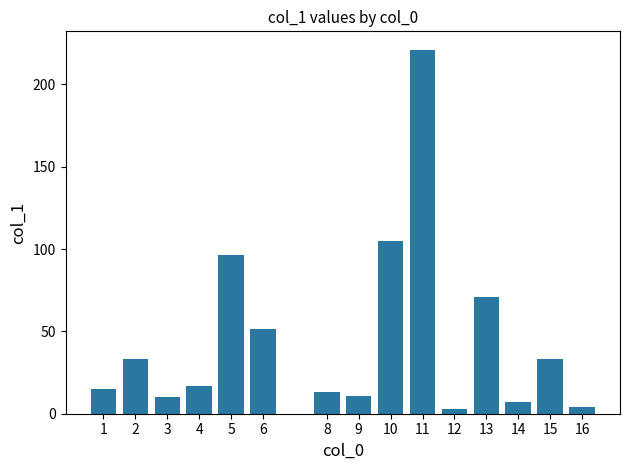

What is the sum of all values?

692.5